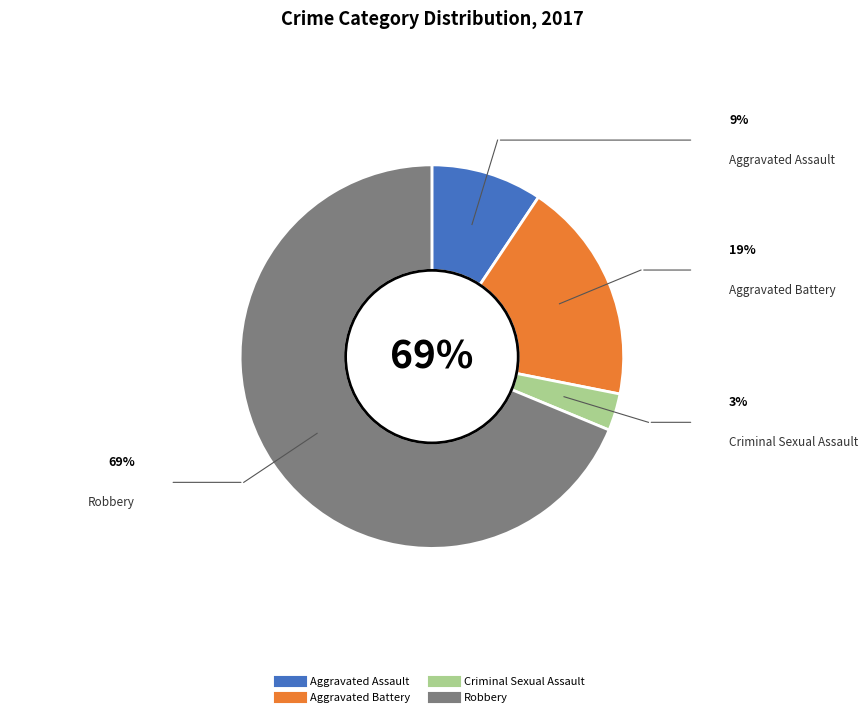

What is the smallest slice in the pie chart?

Criminal Sexual Assault